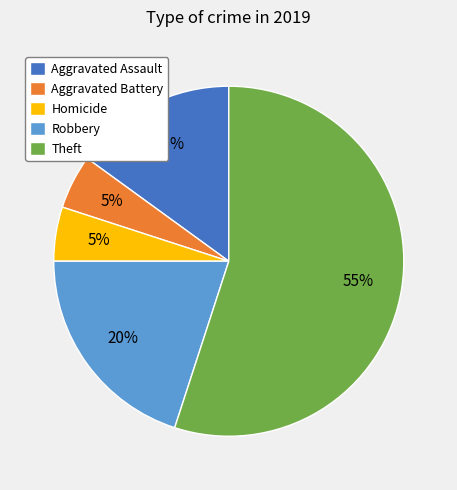

Which slice is the largest?

Theft